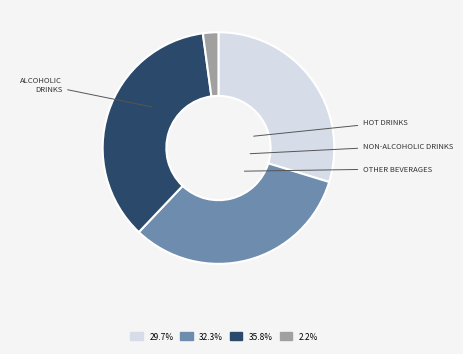

Does any single category account for the majority?

No